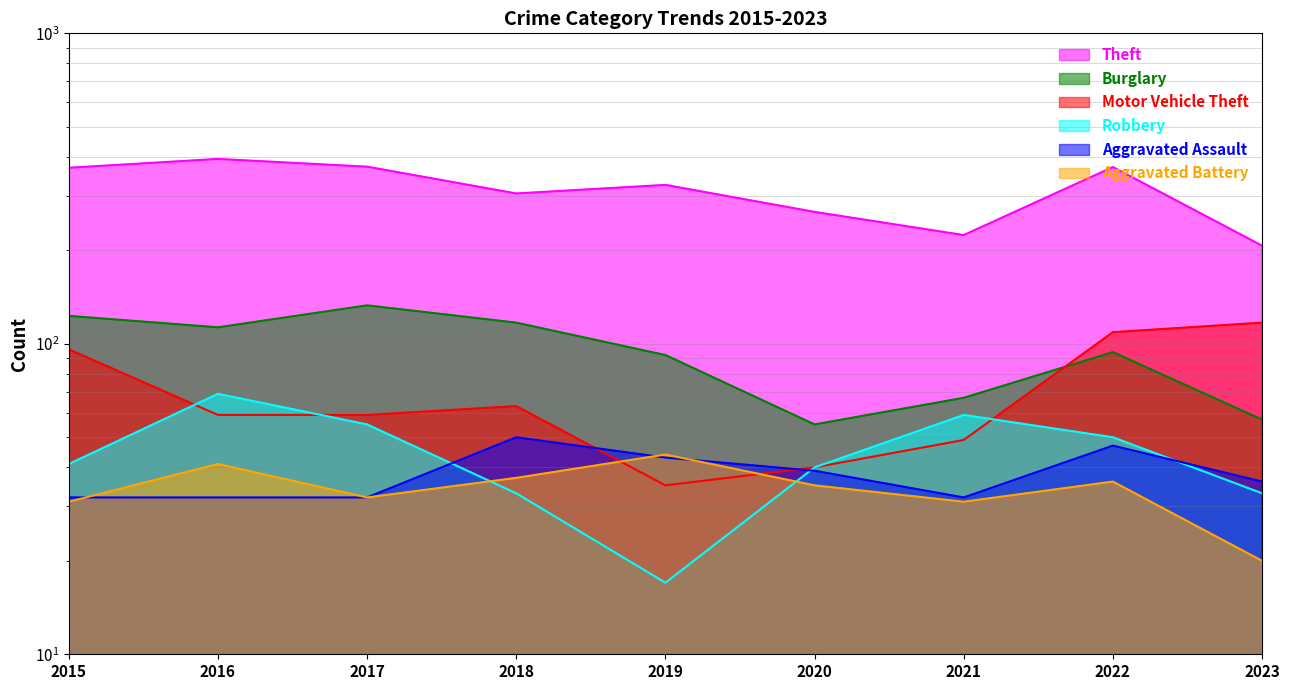

Which series has the largest total across all categories?

Theft